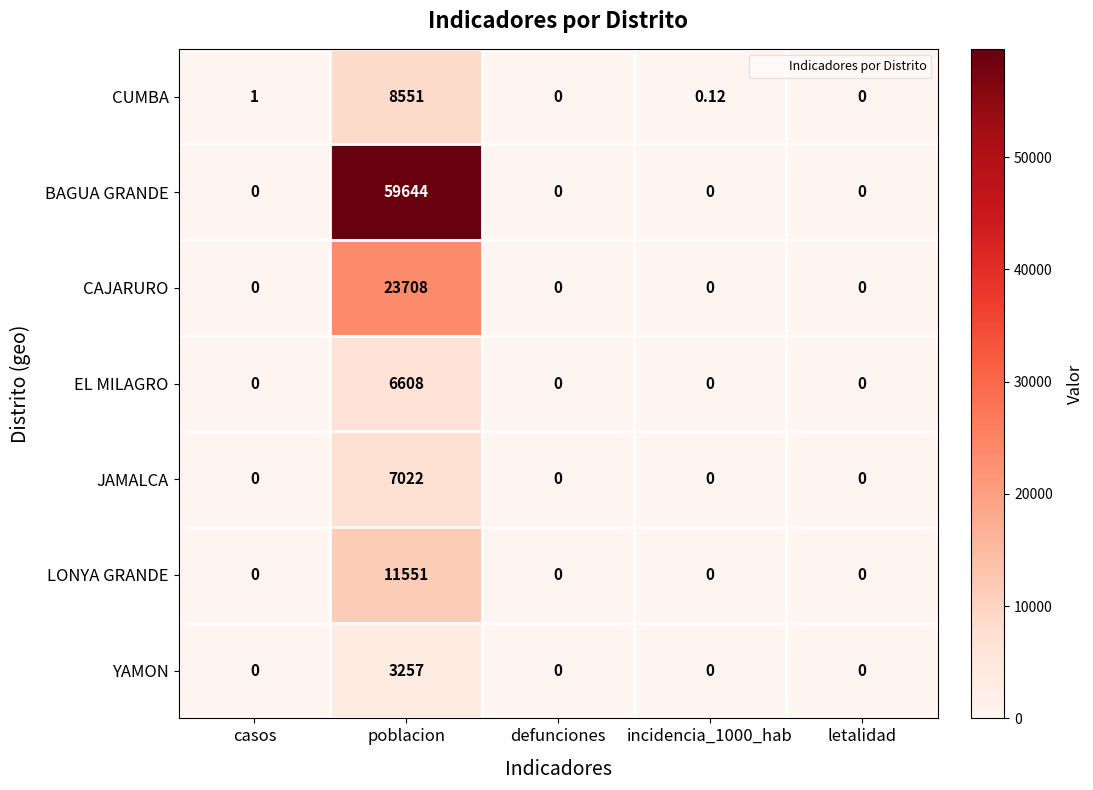

Which label corresponds to the largest value in the chart?

poblacion